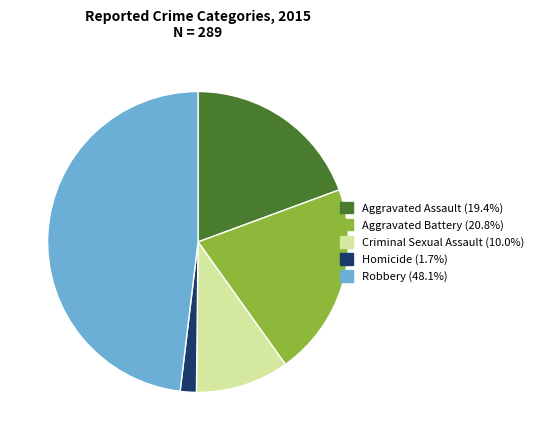

True or false: Aggravated Battery accounts for 21% of the total.

True